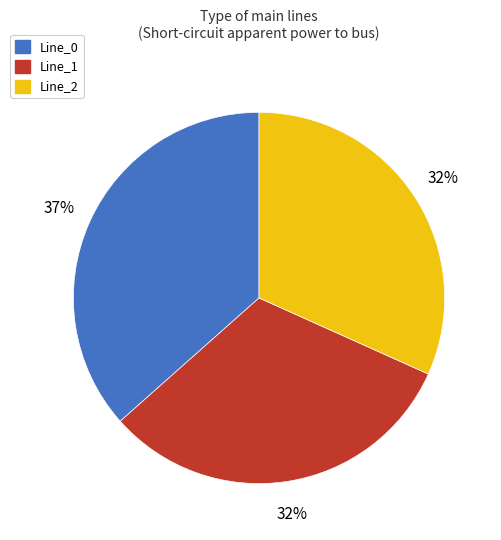

Do Line_1 and Line_0 together represent more than half of the pie?

Yes